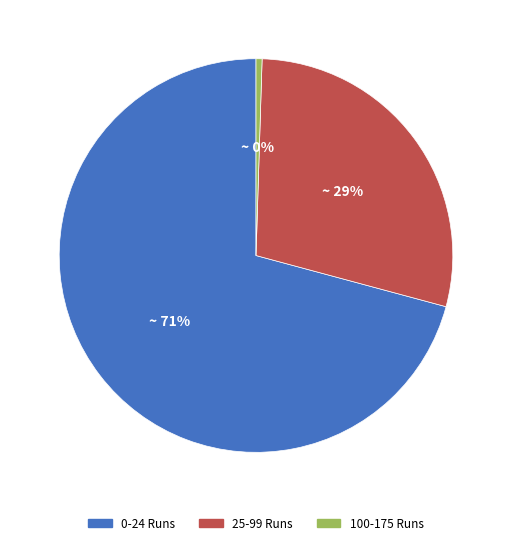

Does any single category account for the majority?

Yes